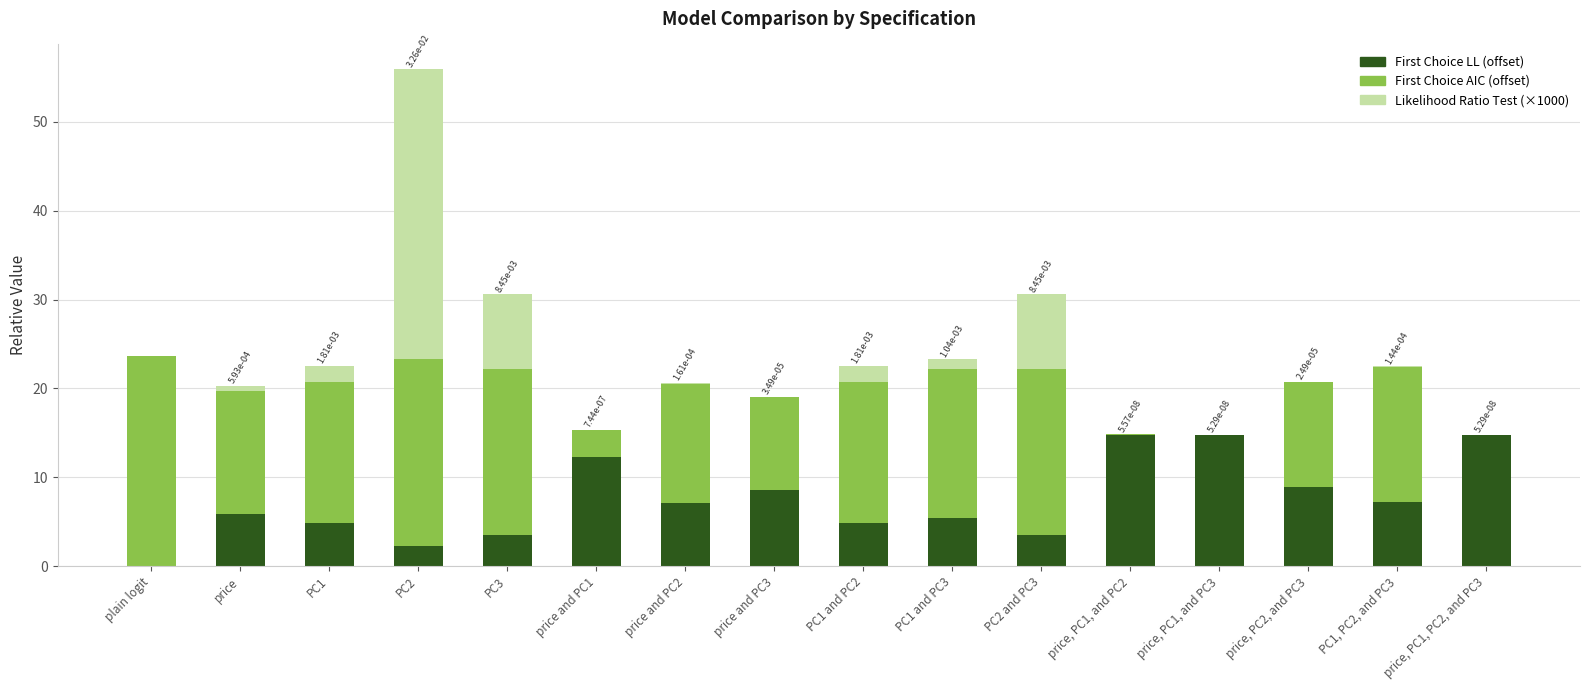

How many values in the First Choice LL (offset) series exceed 7?

8